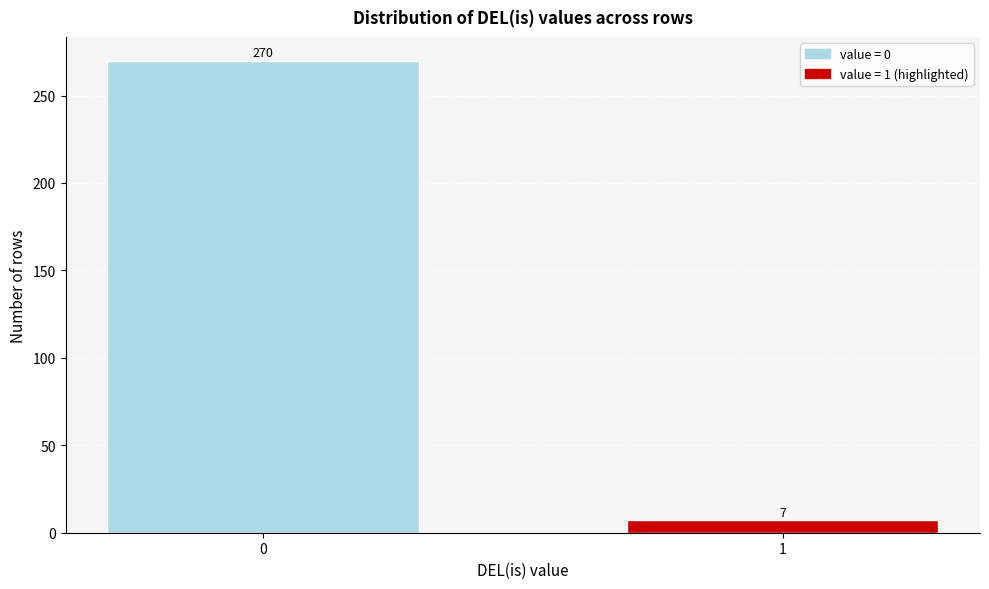

Reading right to left, extract all data points from this chart.

7	270